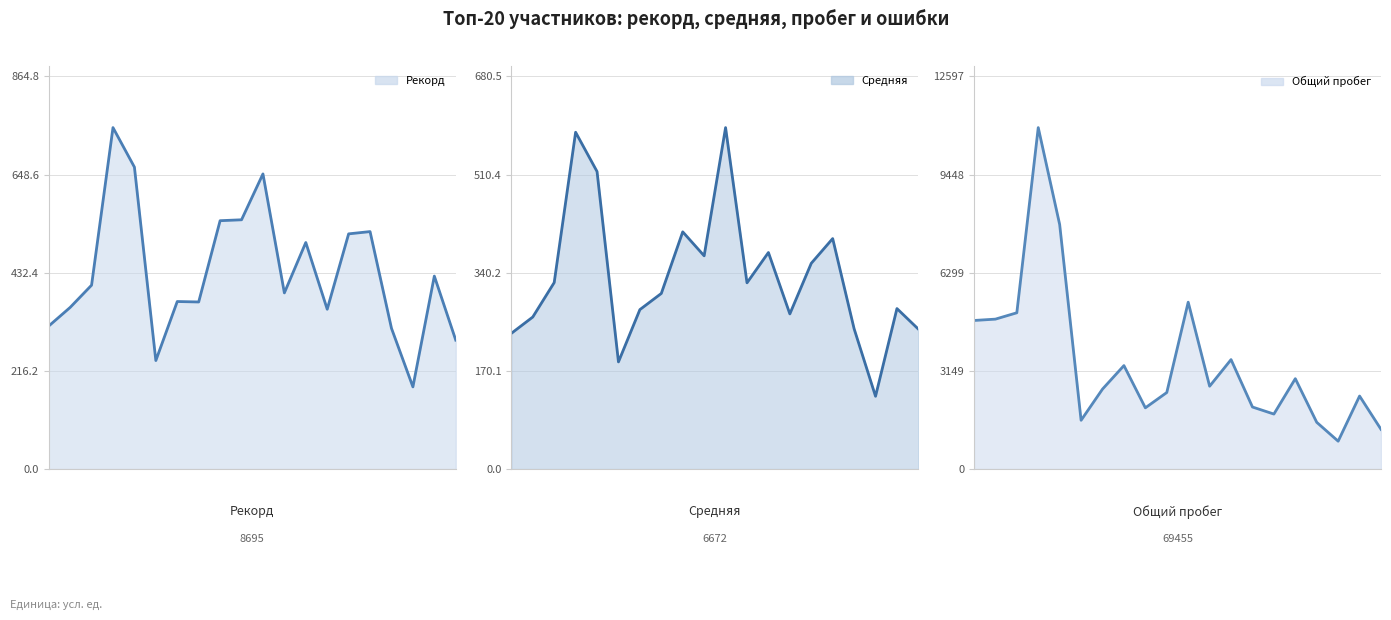

What is the value of the Рекорд point at the 18th from the left?

181.0